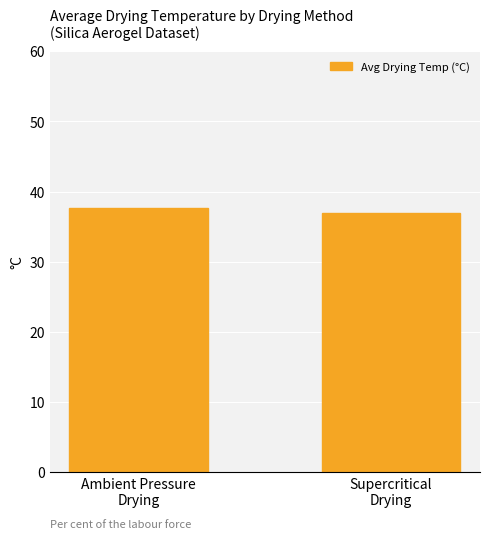

The value at Ambient Pressure
Drying is 25.0. True or false?

False